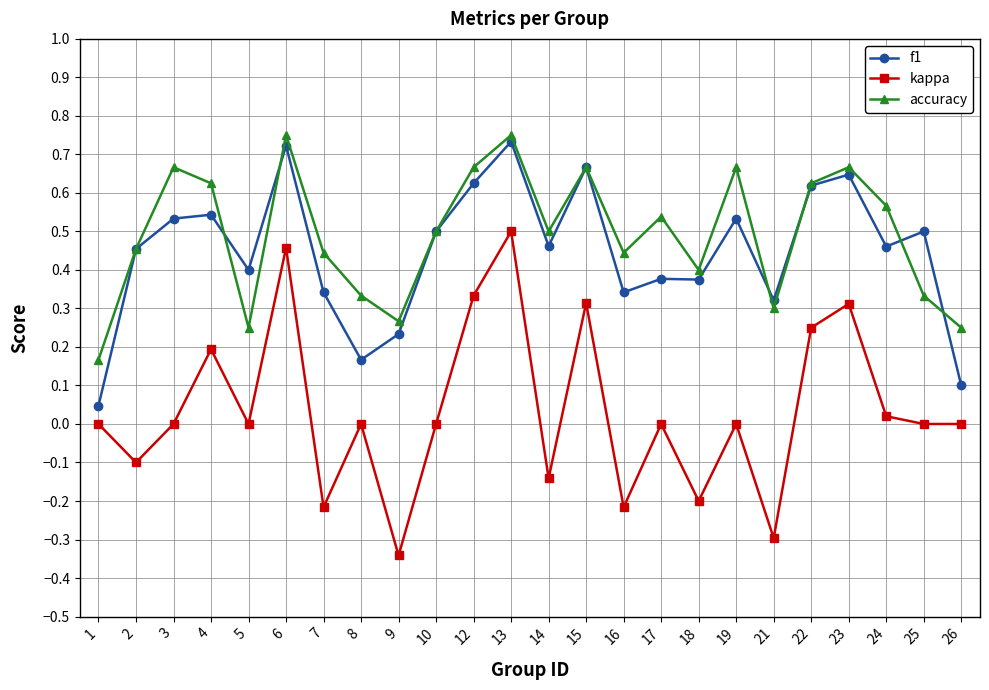

Rank the series by their maximum value, from lowest to highest.

kappa, f1, accuracy